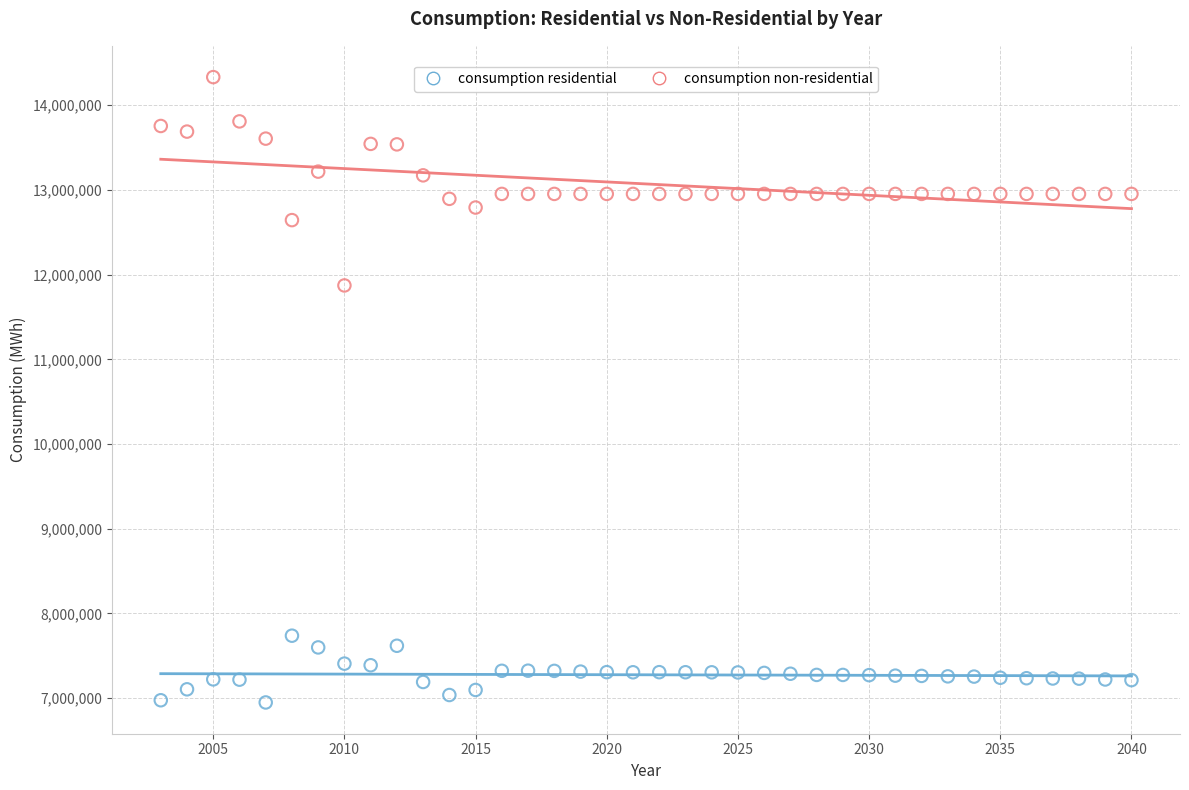

Which series has the widest spread of Y values?

consumption non-residential